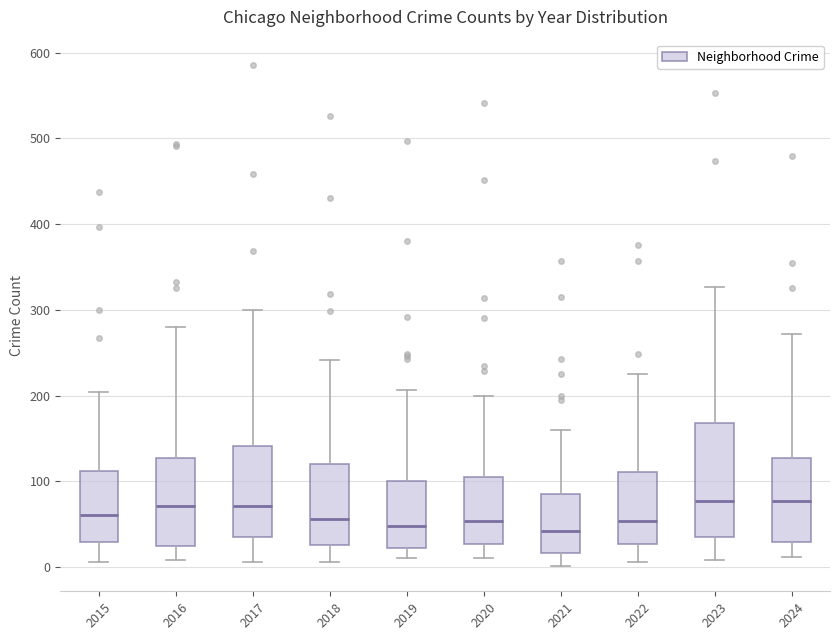

Where does the upper whisker of the box at x = 2019 end on the y-axis? The values are not printed on the chart, so give them approximately, as read against the axis.

210